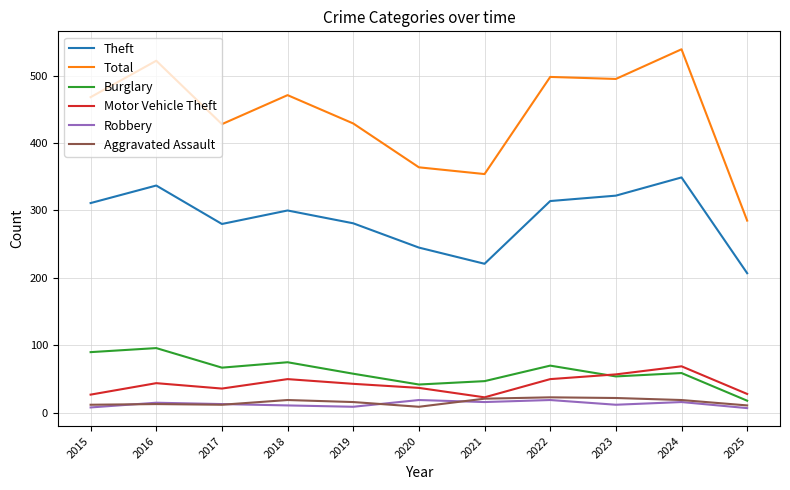

Which label corresponds to the largest value in the chart?

2024